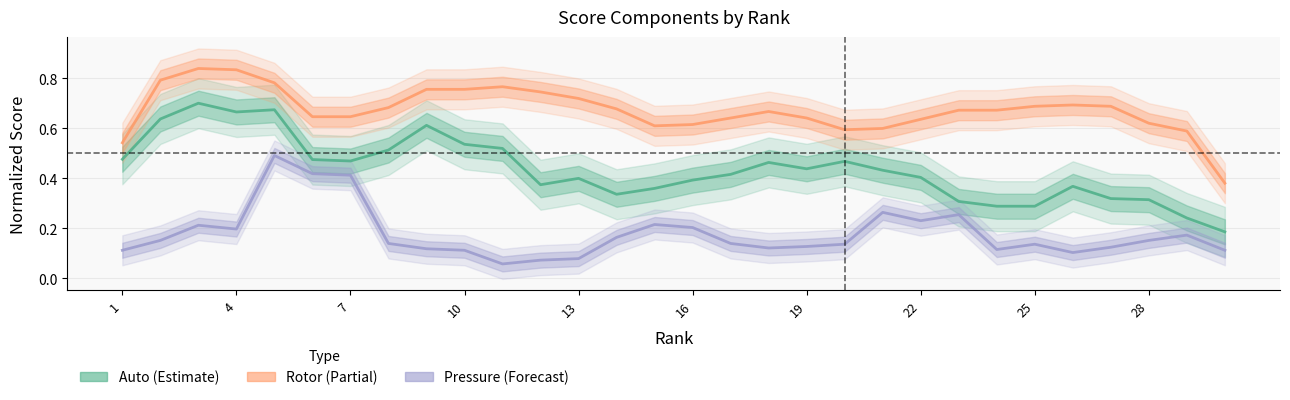

Is the value of Pressure (Forecast) at 29 greater than the value of Rotor (Partial) at 10?

No